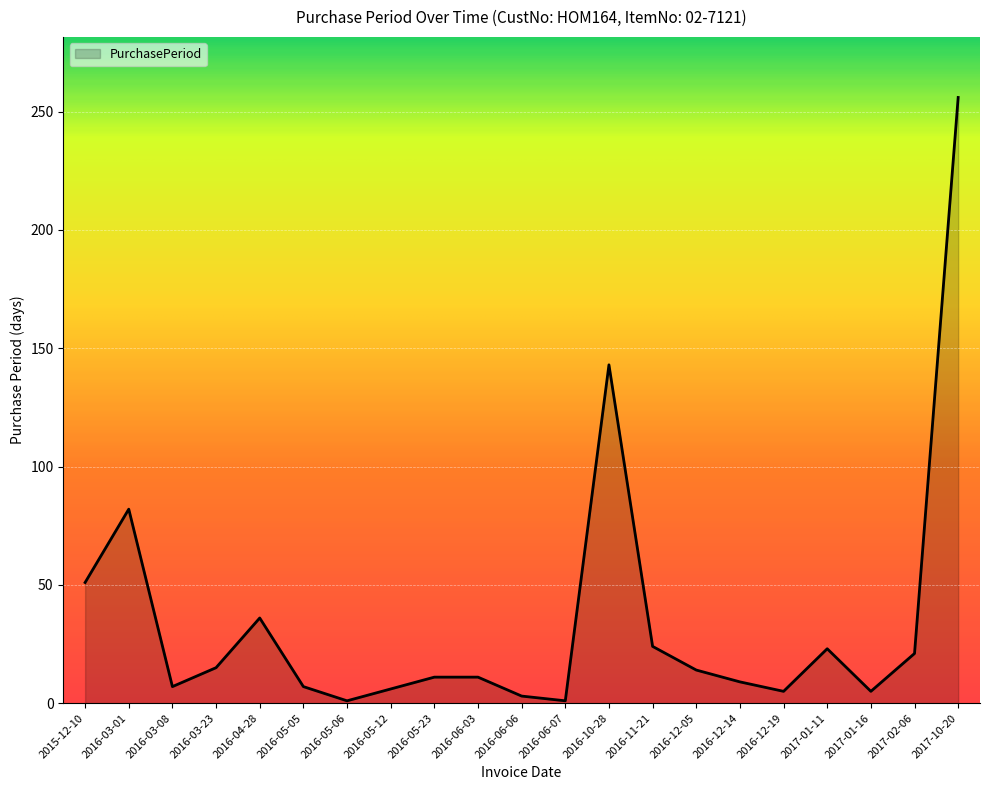

What is the difference between the values at 2016-03-08 and 2016-11-21?

17